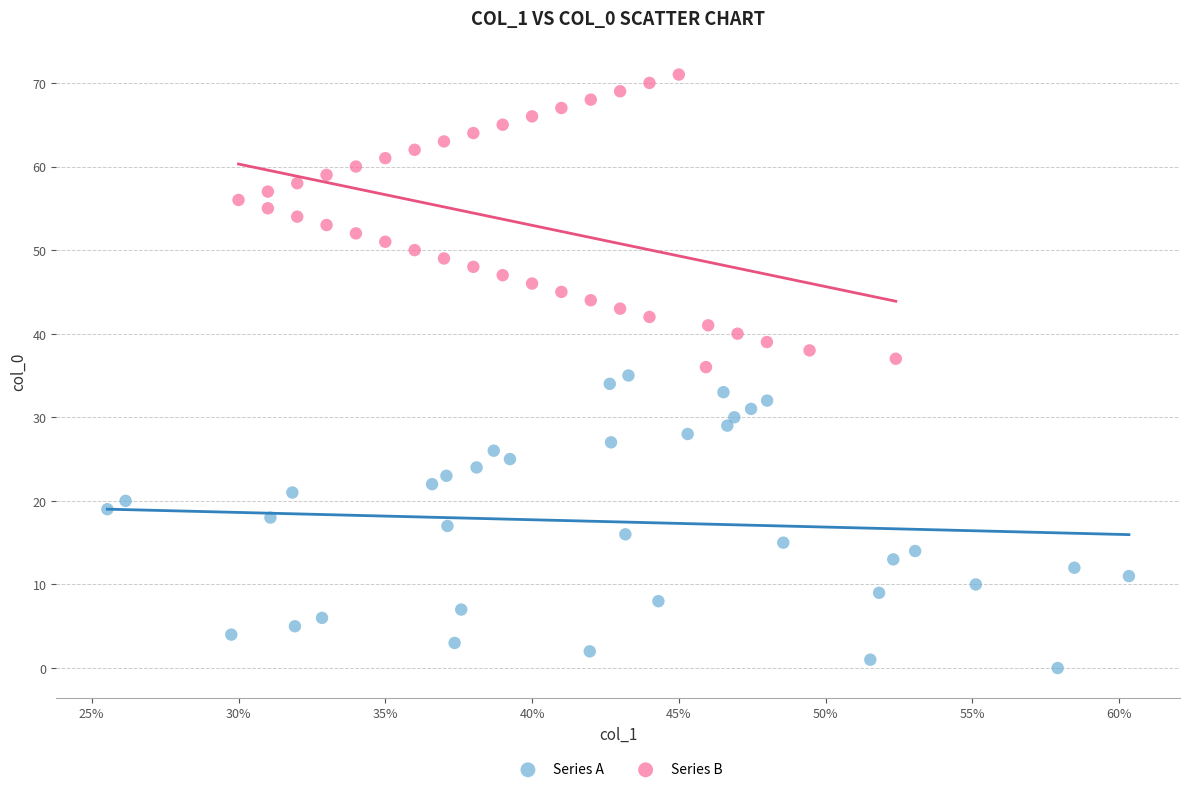

What are all the series names shown in the legend?

Series A, Series B